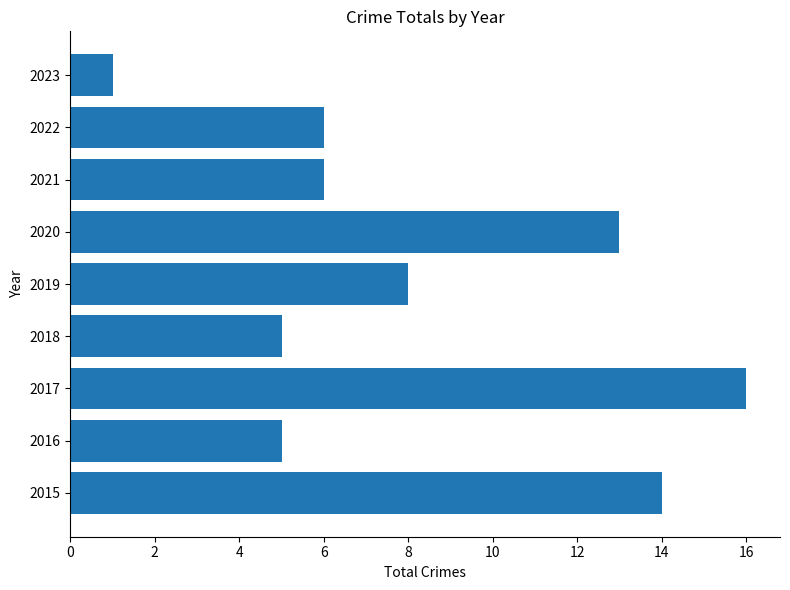

Reading top to bottom, transcribe all the data shown in this chart.

1	6	6	13	8	5	16	5	14